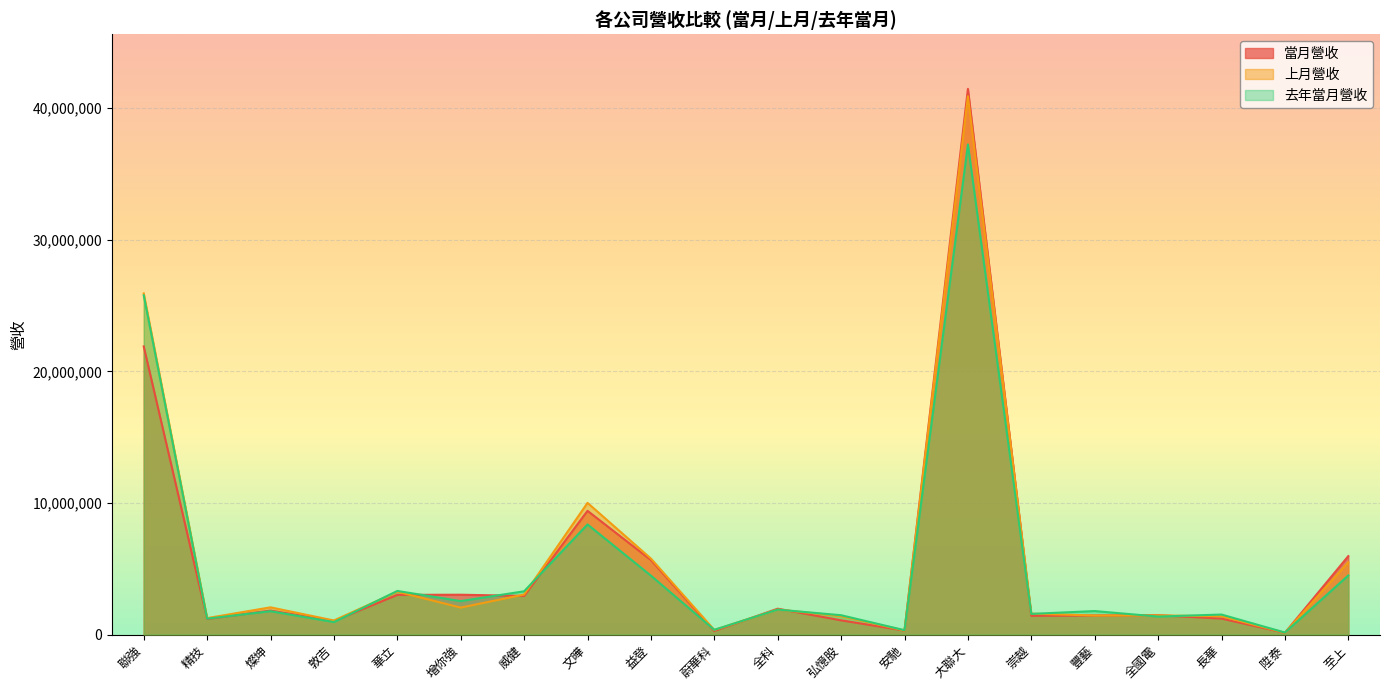

True or false: 當月營收 and 上月營收 intersect in this chart.

True